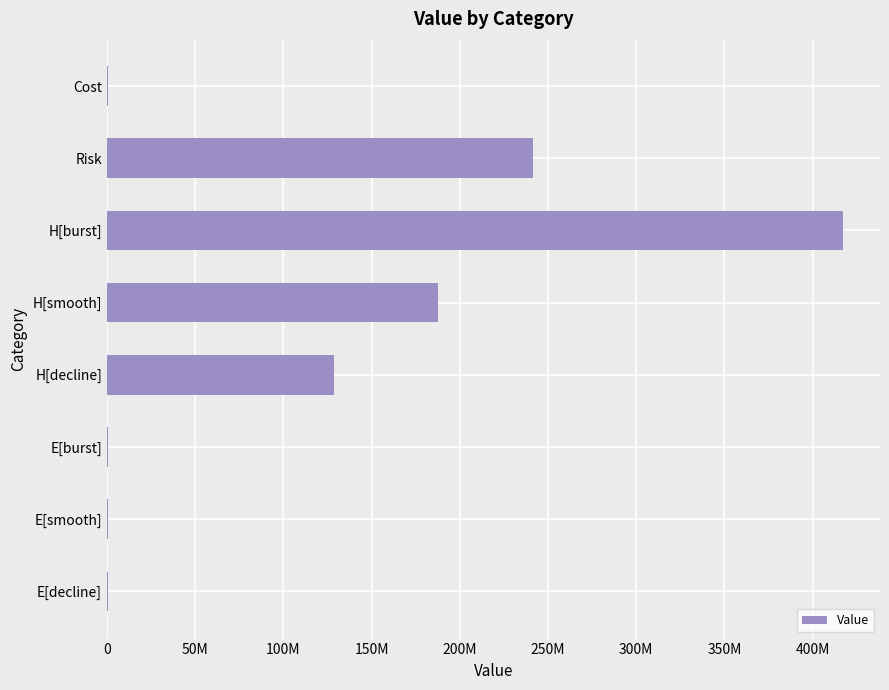

At which category does the chart reach its peak across all series?

H[burst]